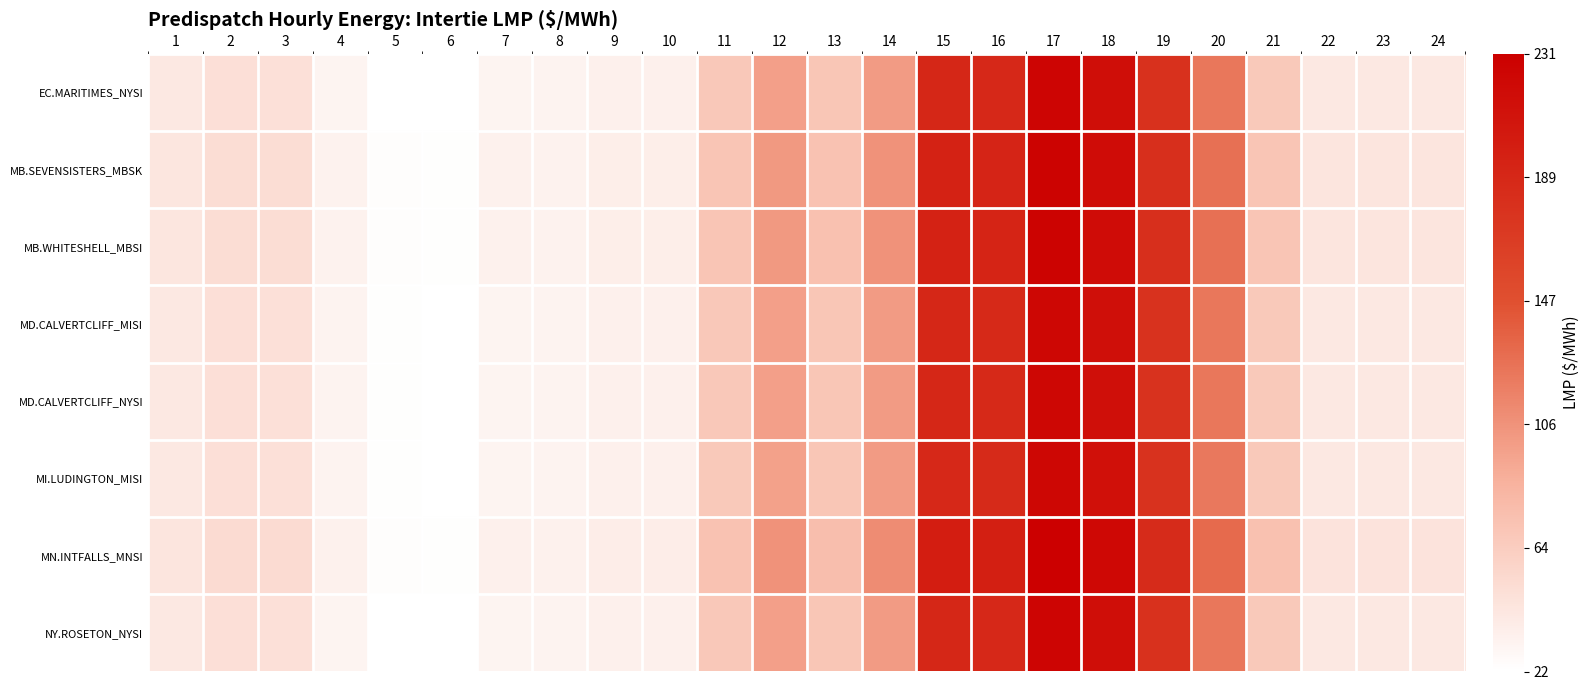

Between 21 and 24, which series saw the biggest shift?

MN.INTFALLS_MNSI